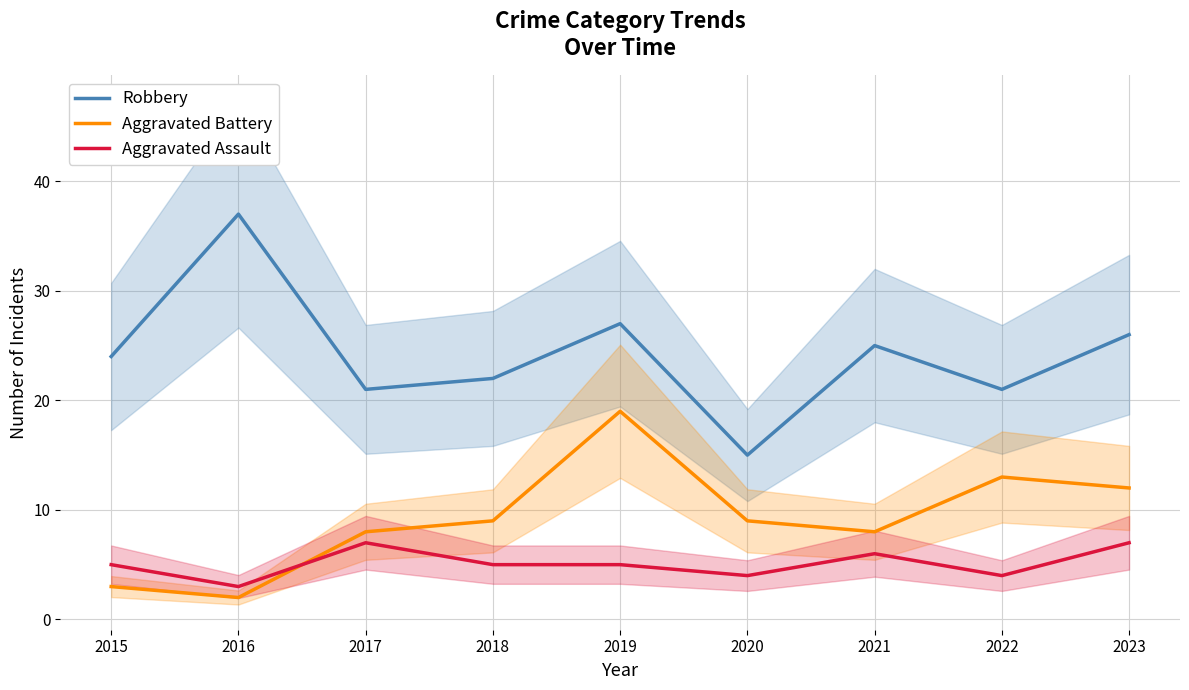

List the series in order of their overall mean, highest first.

Robbery, Aggravated Battery, Aggravated Assault